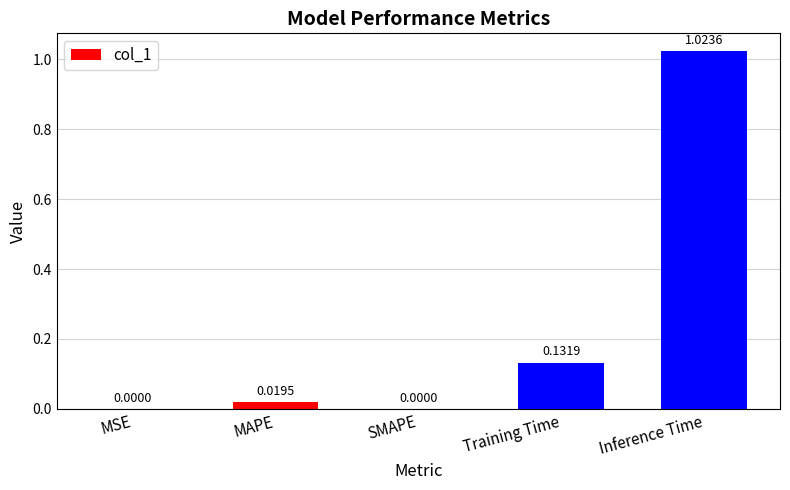

What is the sum of all values?

1.2